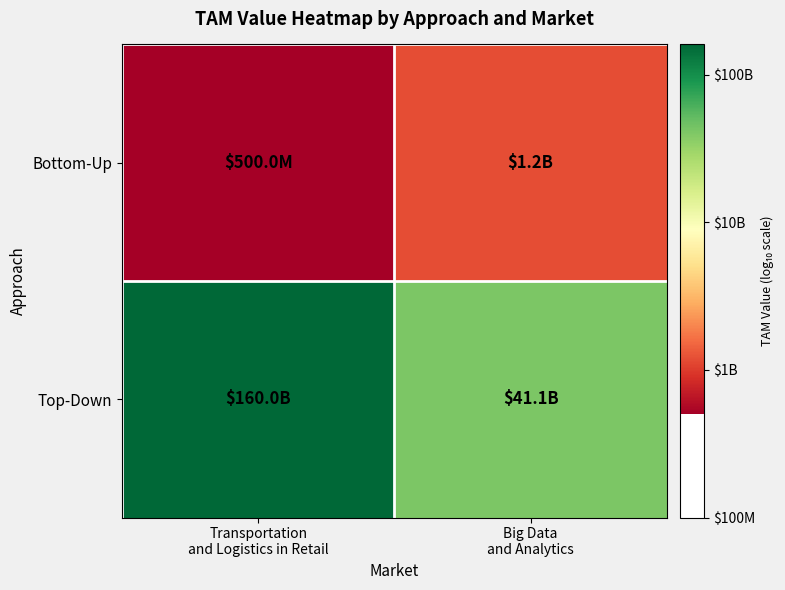

Reading left to right, extract all data points from this chart.

Bottom-Up: Transportation
and Logistics in Retail=8.7	Big Data
and Analytics=9.1
Top-Down: Transportation
and Logistics in Retail=11.2	Big Data
and Analytics=10.6